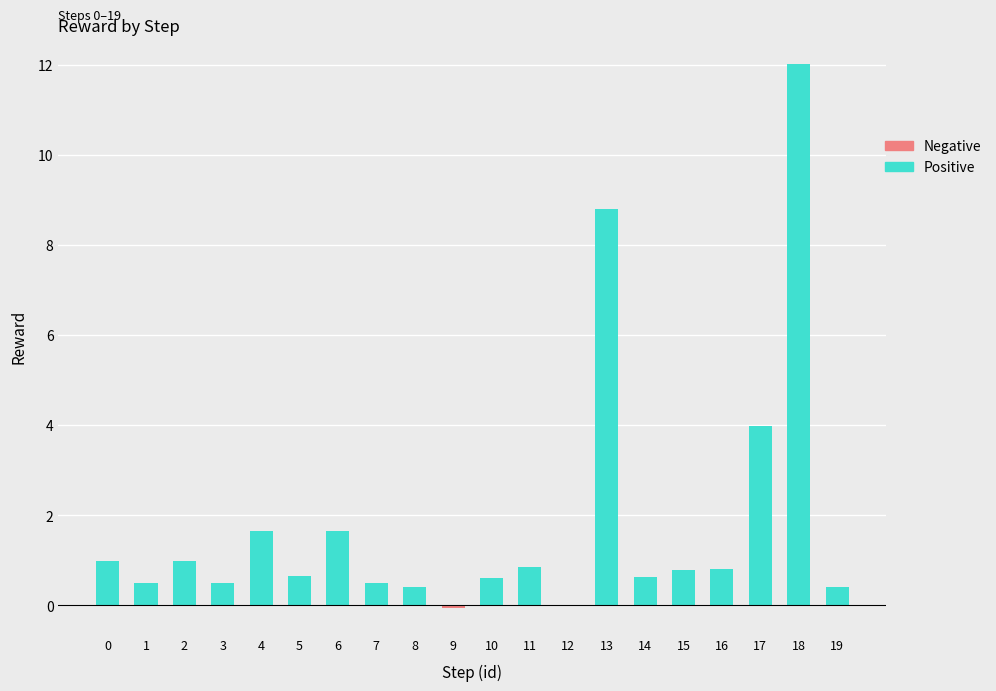

What is the sum of the Positive values at 17 and 1?

4.5